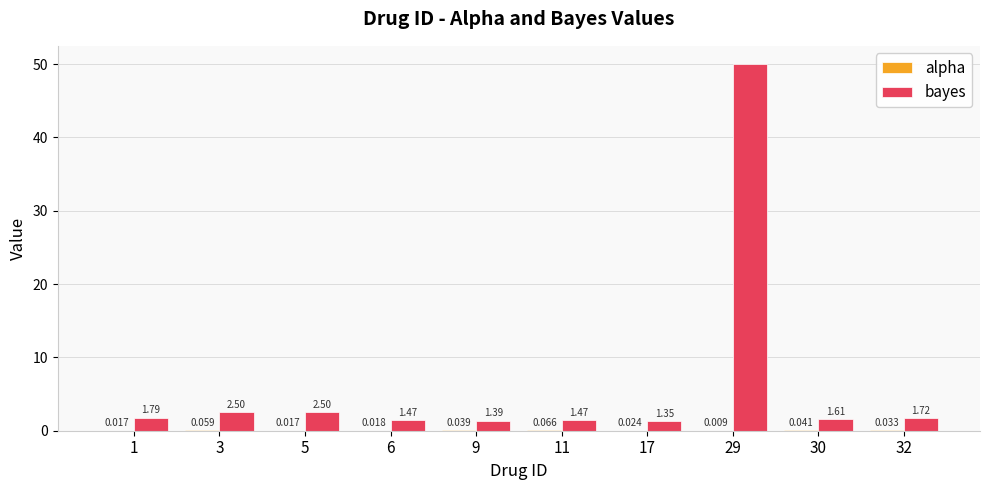

Which series changed the most between 1 and 30?

bayes